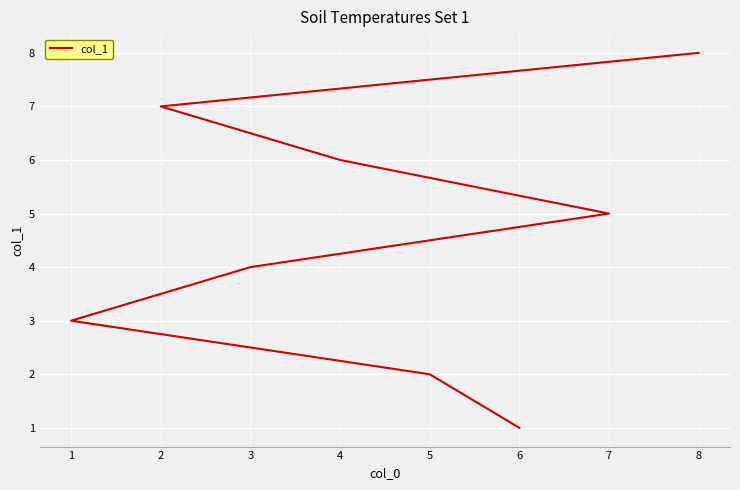

True or false: there are more than 2 points higher than both neighbors.

False